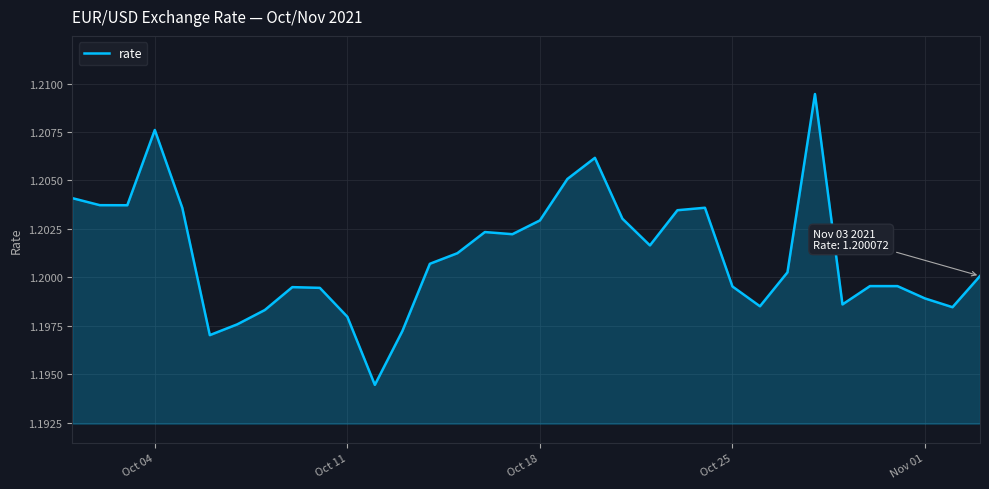

True or false: the data has more than 2 interior local peaks.

True